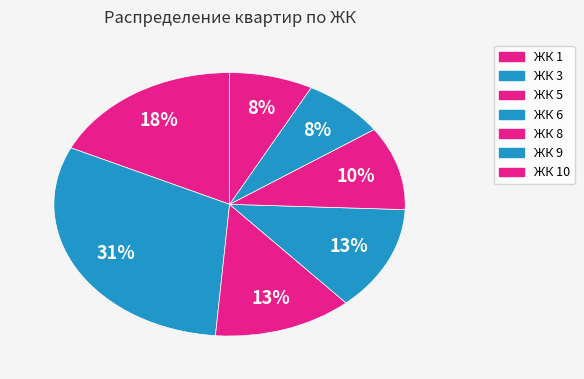

What percentage is the ЖК 8 slice, to the nearest percent?

10%